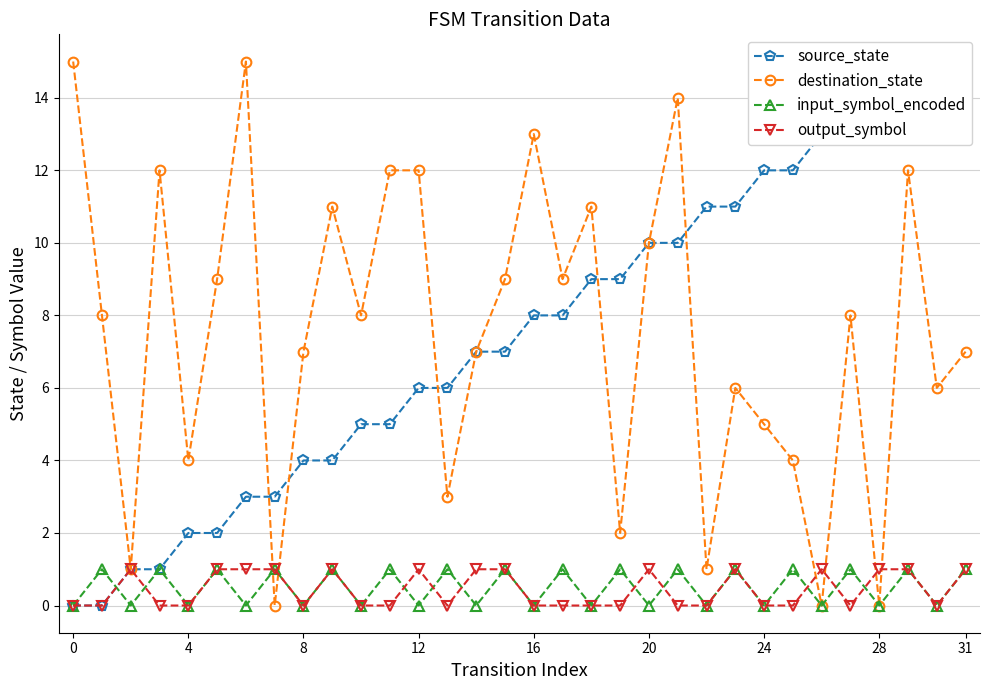

How many values in source_state are above zero?

30